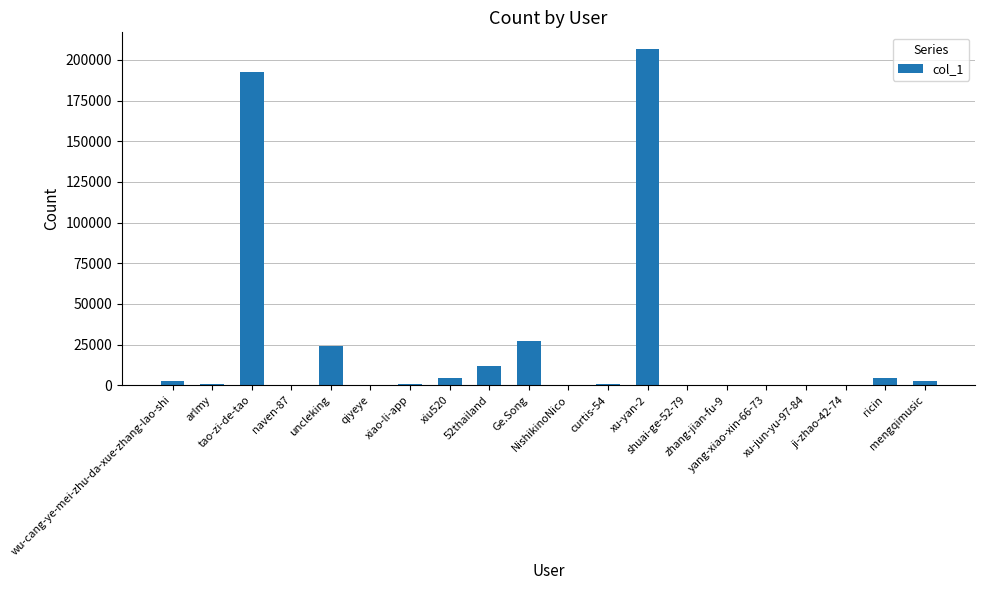

What is the maximum value shown in the chart?

206680